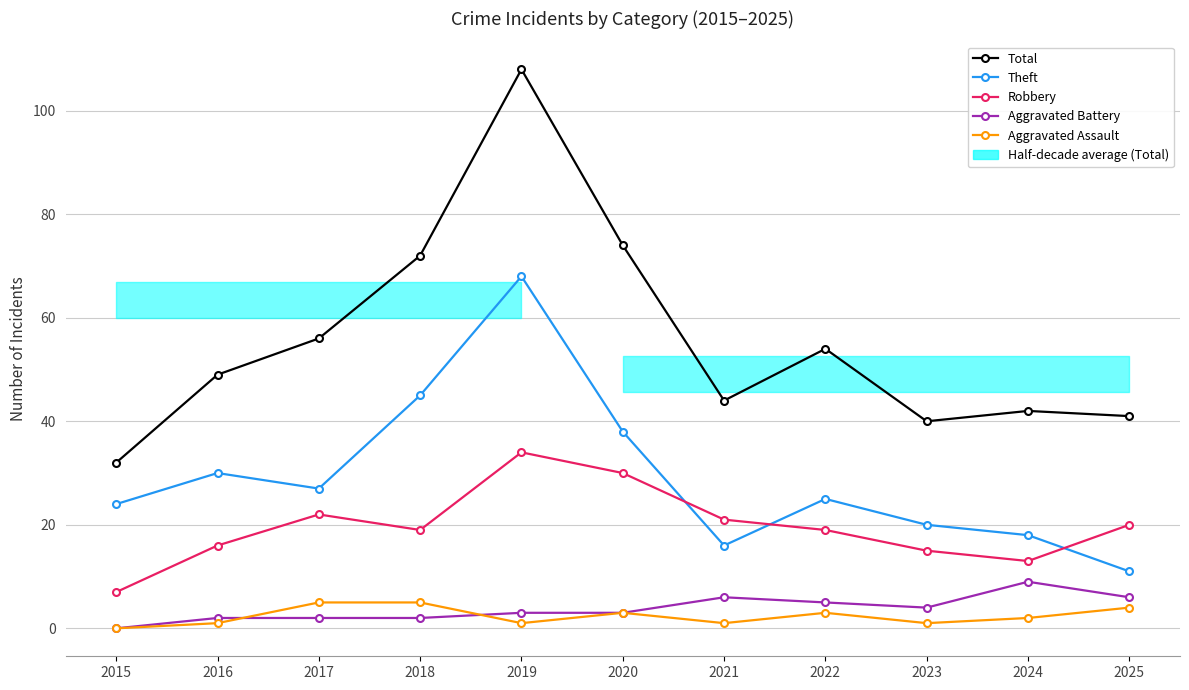

Is it true that Total equals 38 at 2018?

False